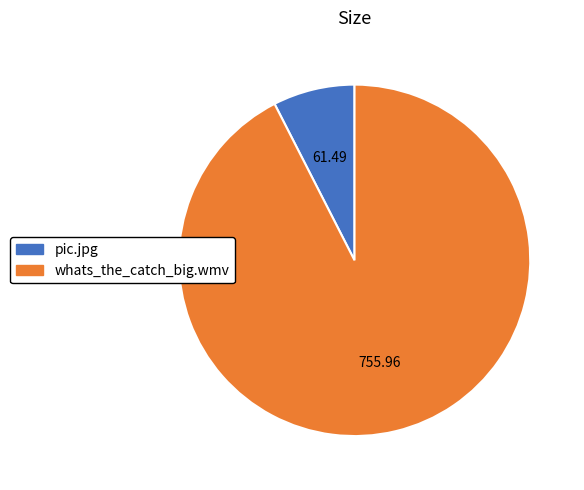

Does pic.jpg account for over 50% of the chart?

No